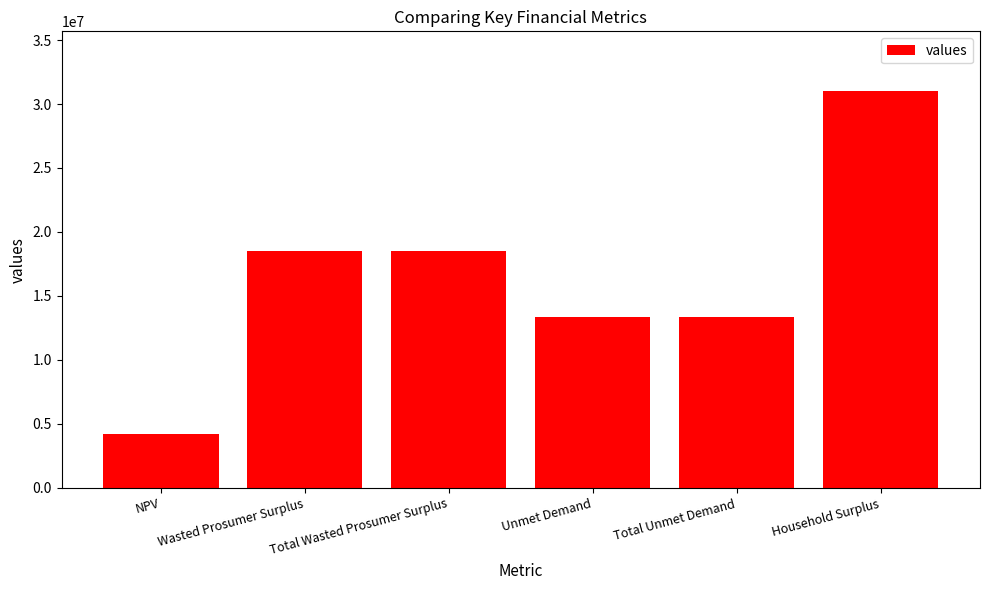

Count the number of data series in this chart.

1